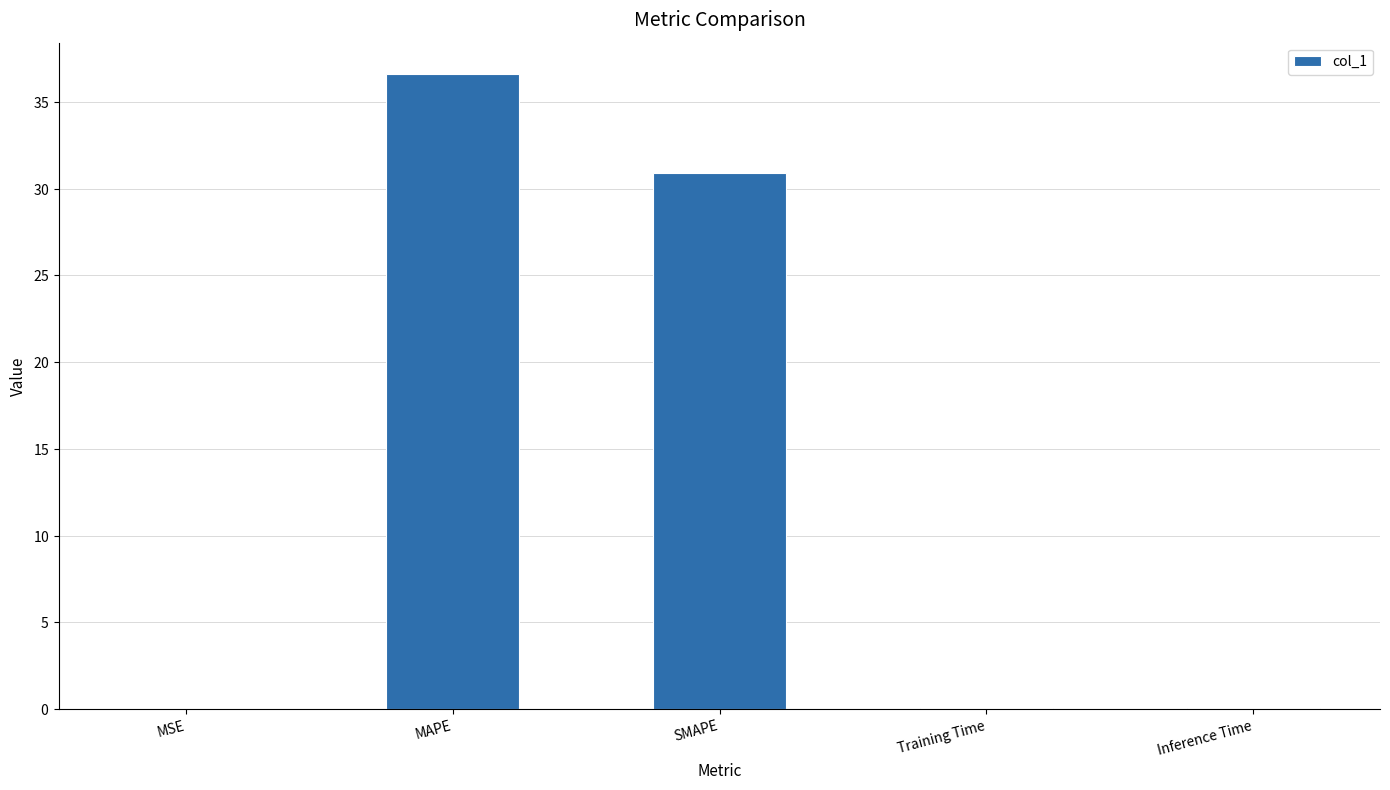

Between MAPE and Training Time, which is larger?

MAPE